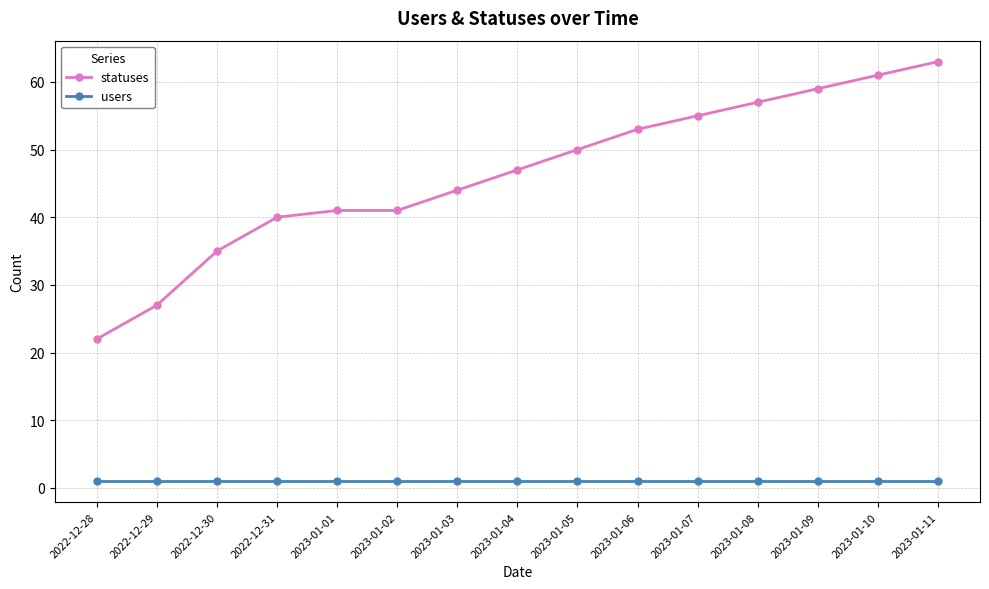

What is the value of the statuses point at the 5th from the left?

41